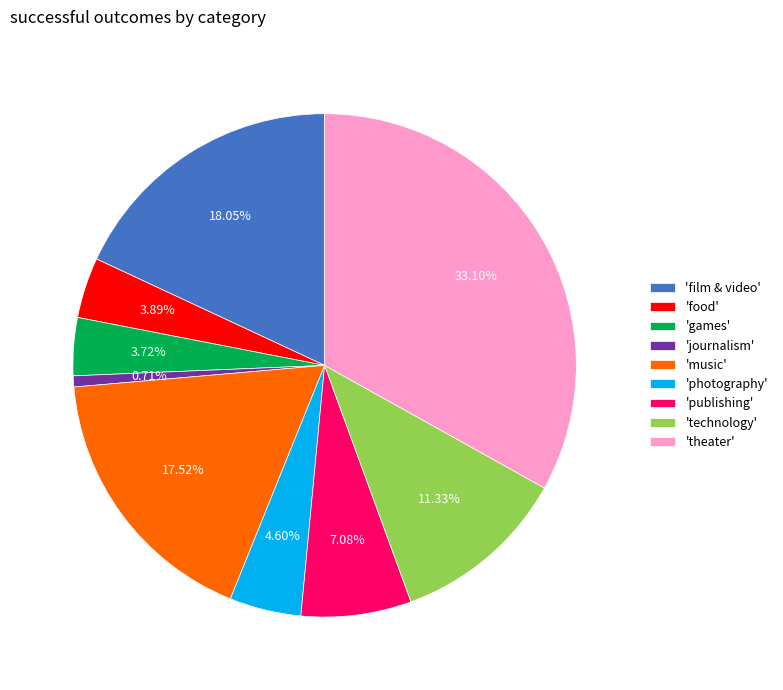

How many segments does this pie chart have?

9